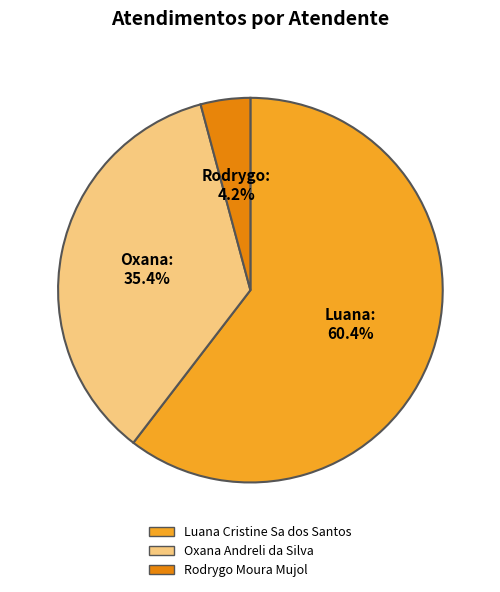

Which category has the smallest portion of the pie?

Rodrygo Moura Mujol